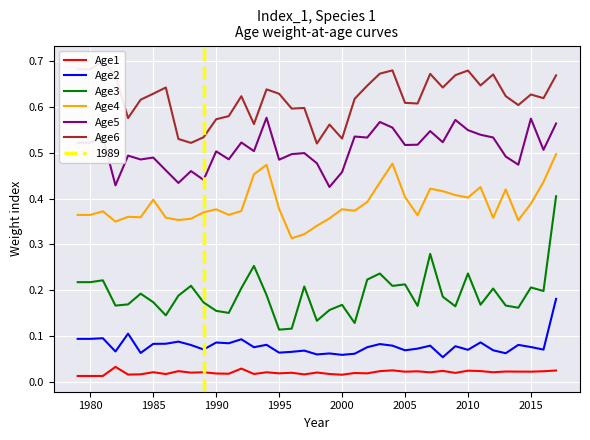

Is this an area chart (filled region under the line)?

No